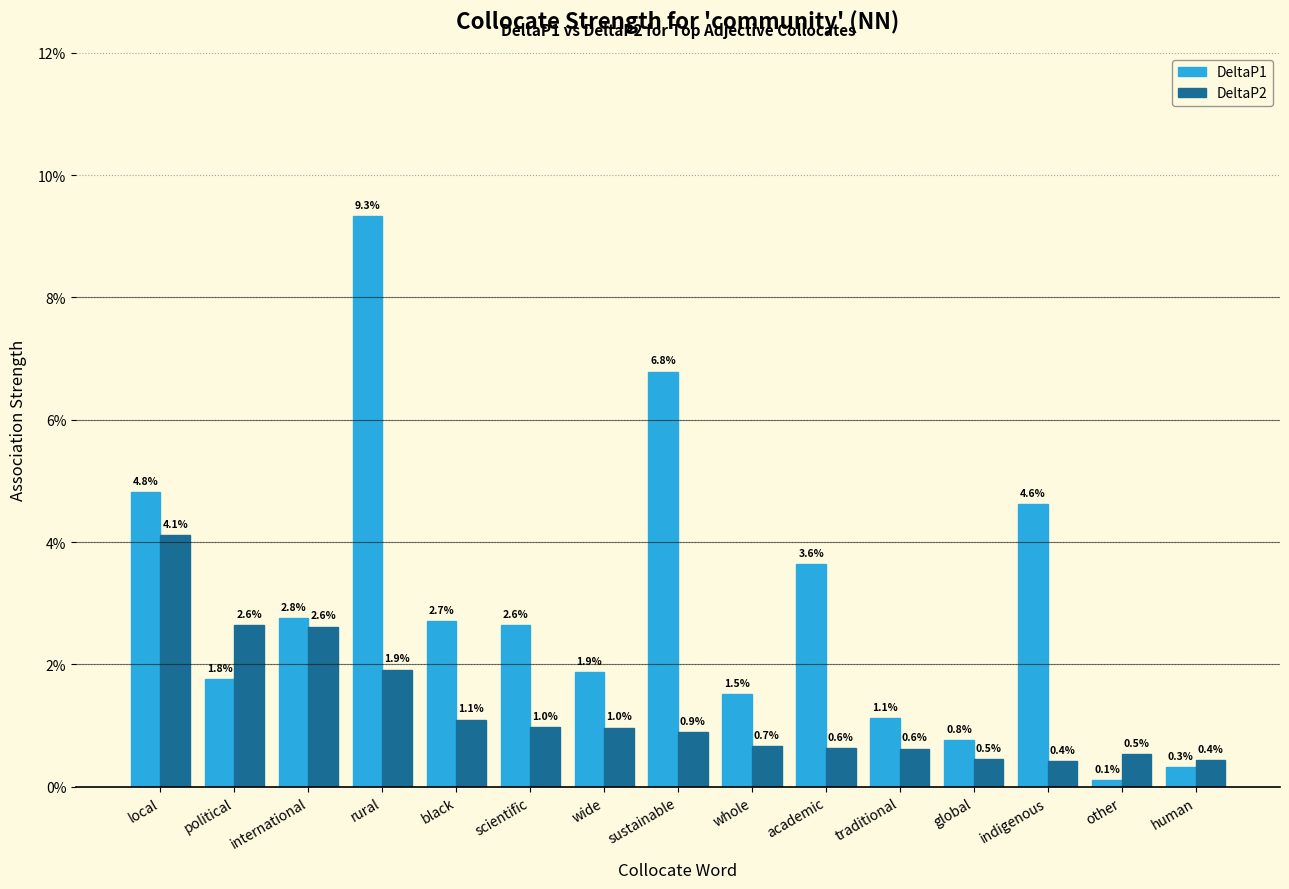

What are all the series names shown in the legend?

DeltaP1, DeltaP2